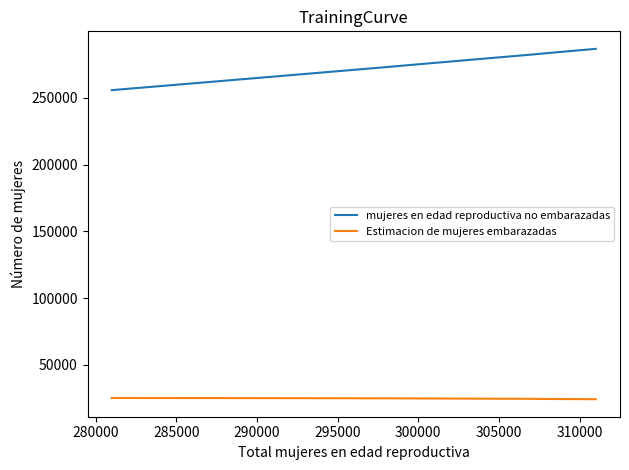

List the series in order of their overall mean, lowest first.

Estimacion de mujeres embarazadas, mujeres en edad reproductiva no embarazadas